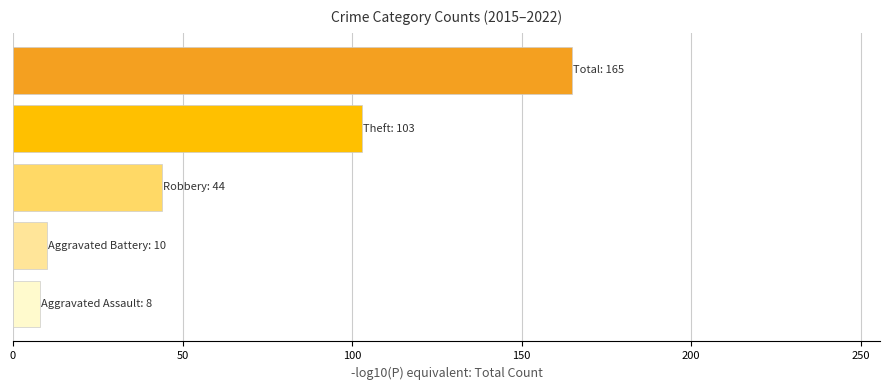

What is the greatest value displayed?

165